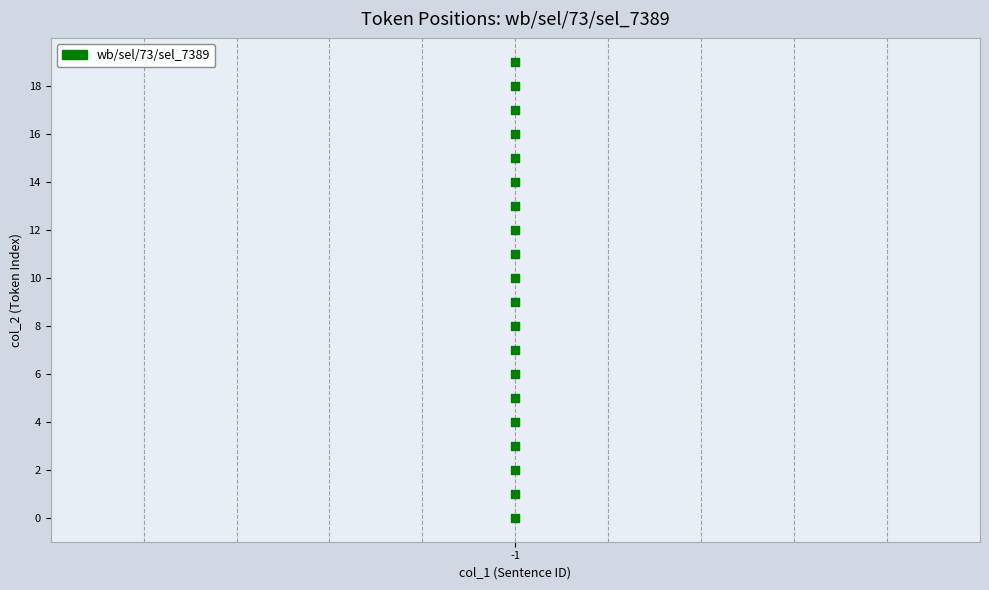

What is the range of Y values (max minus min)?

19